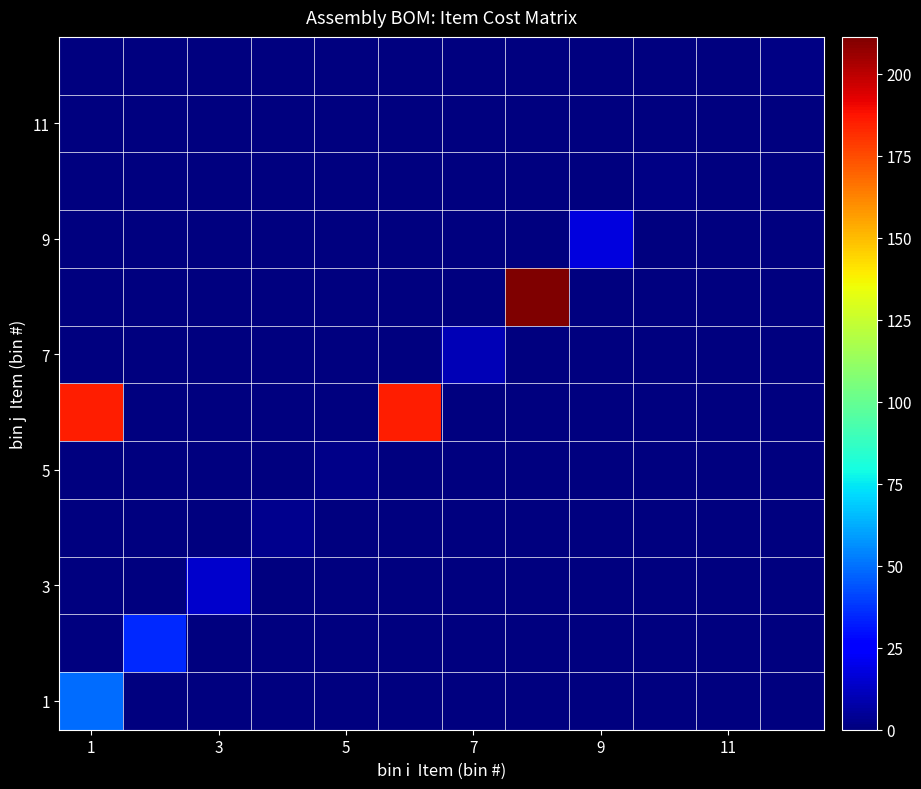

At which category is the sum across all series the highest?

1